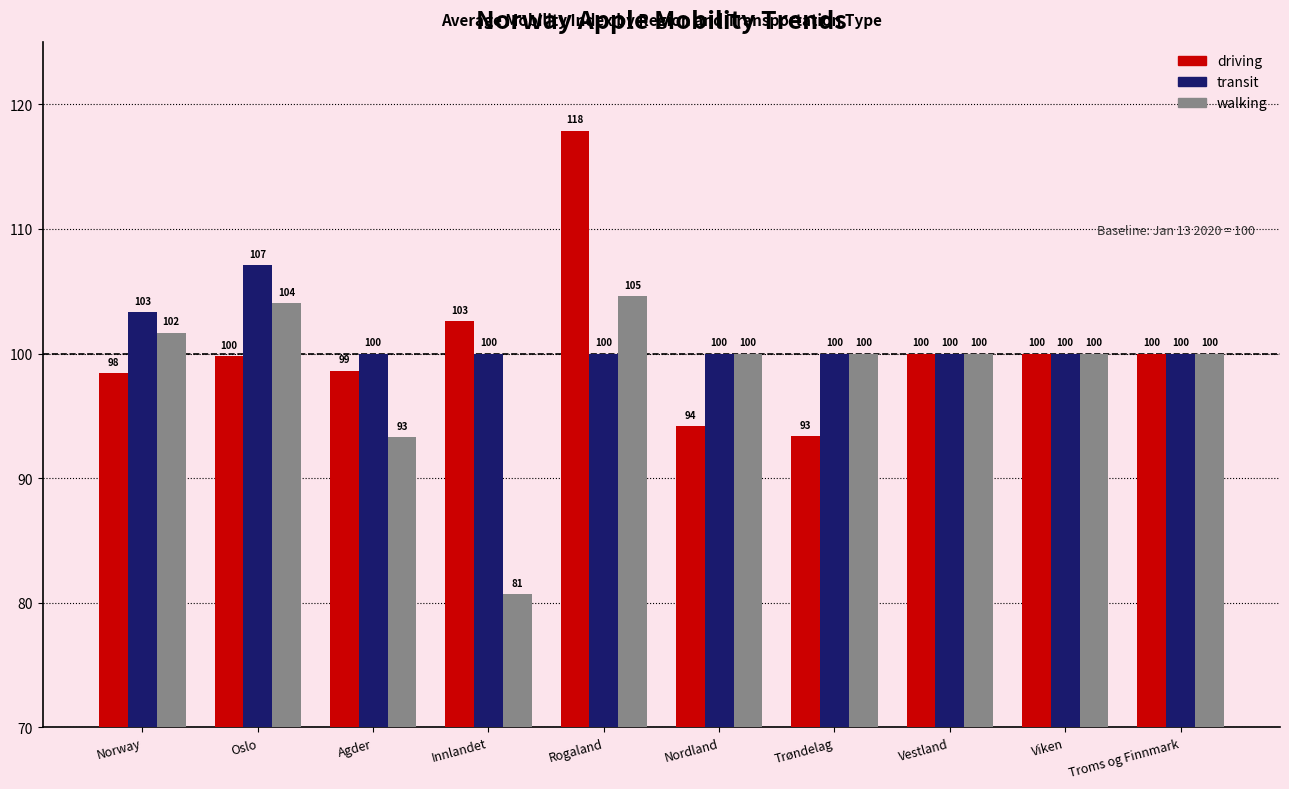

True or false: walking has a value of 80.7 at Innlandet.

True